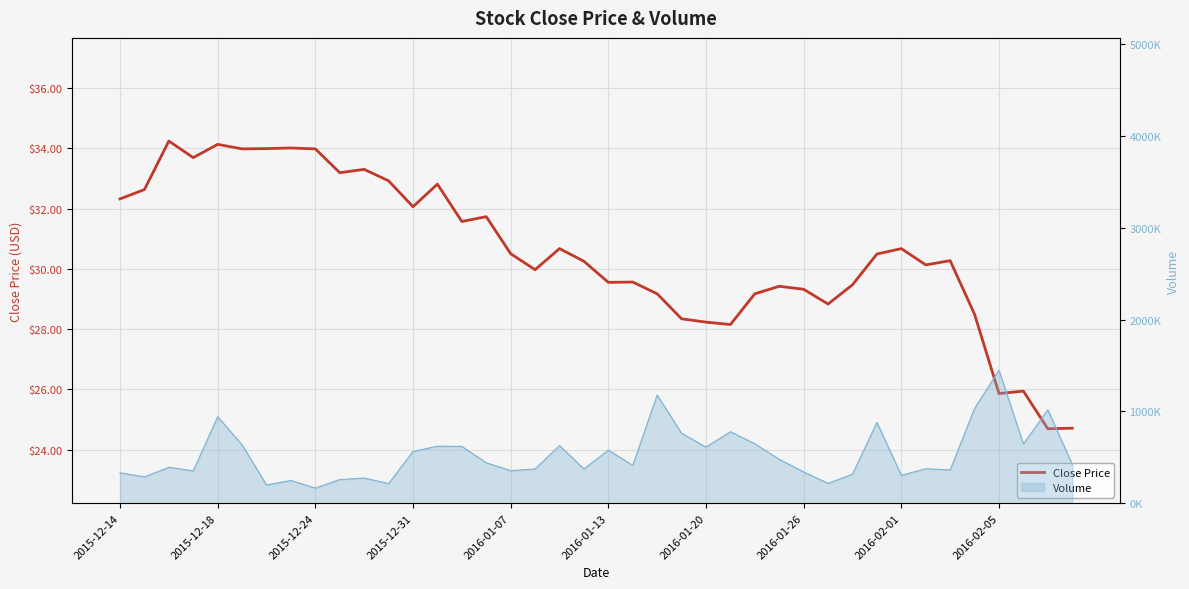

What is the change in value from 22 to 38?

-4.5